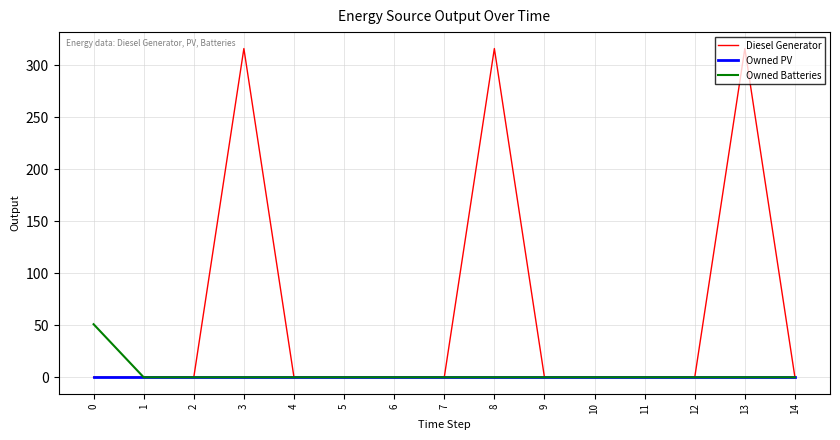

Is it true that Diesel Generator equals 316 at 3?

True